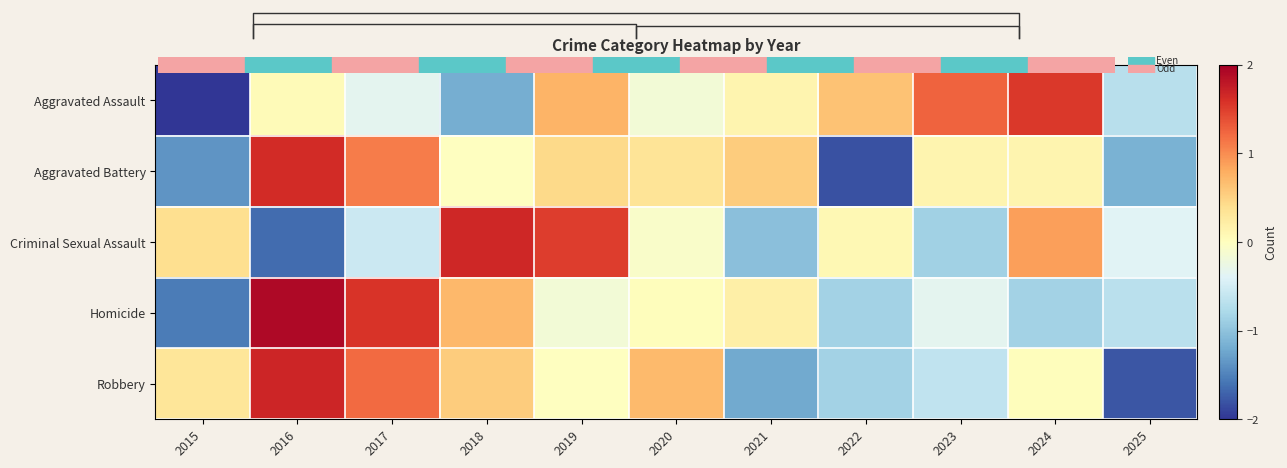

What is the spread (max minus min) of values at 2021?

1.8